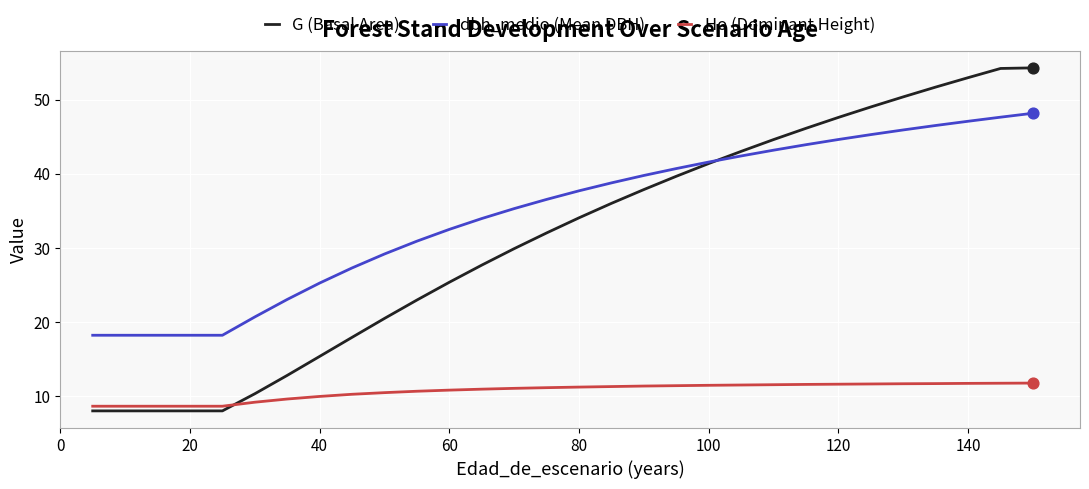

Which series has the largest total across all categories?

dbh_medio (Mean DBH)